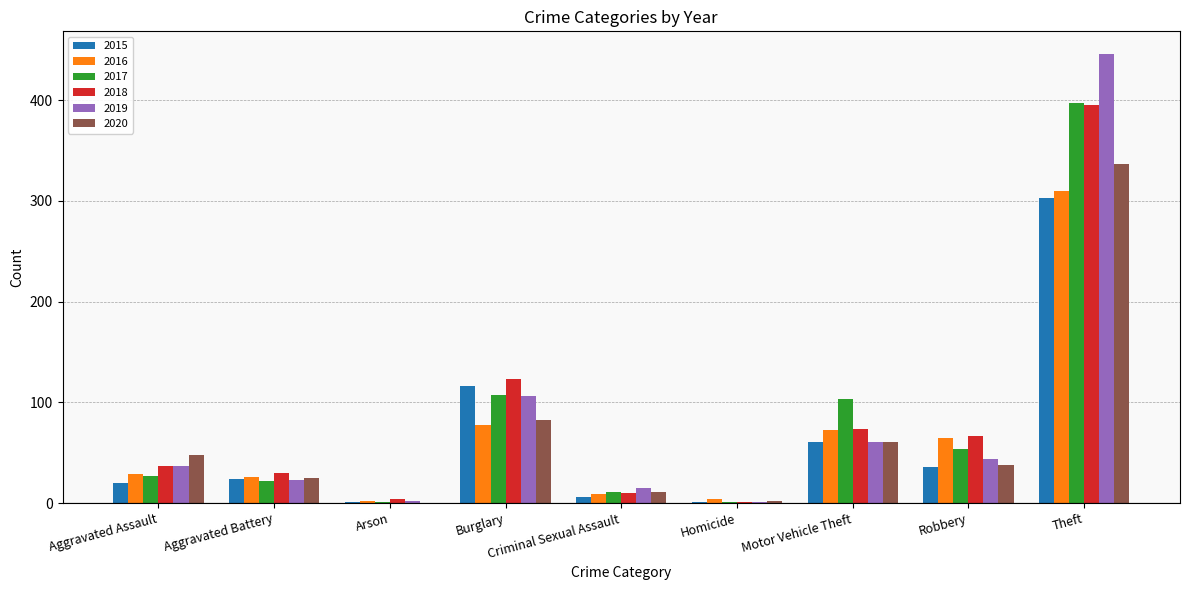

Is it true that 2017 equals 103 at Motor Vehicle Theft?

True